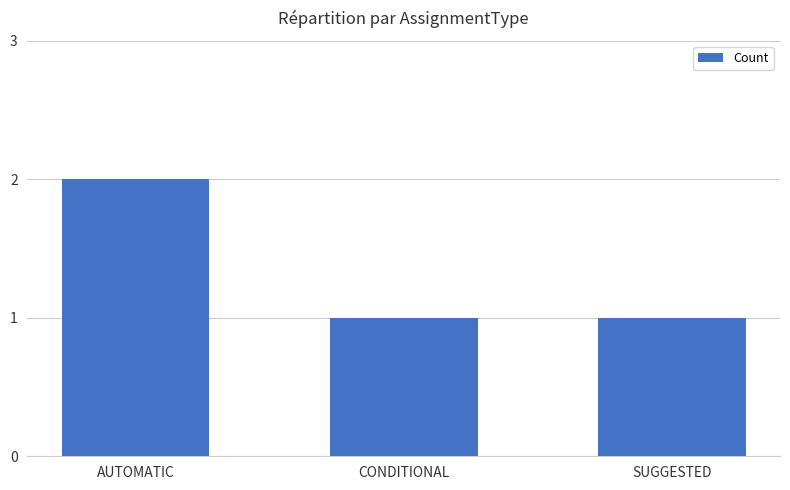

Which label corresponds to the largest value in the chart?

AUTOMATIC